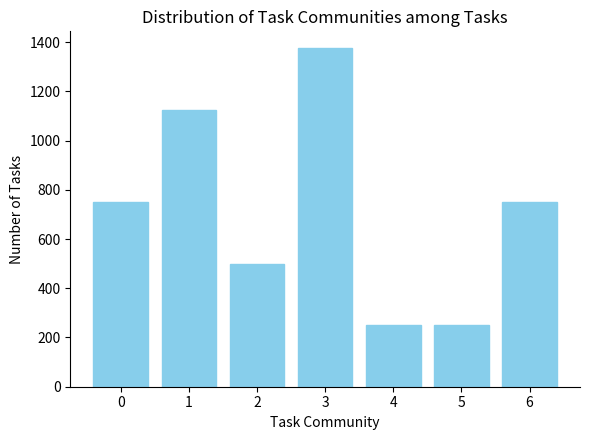

What is the greatest value displayed?

1375